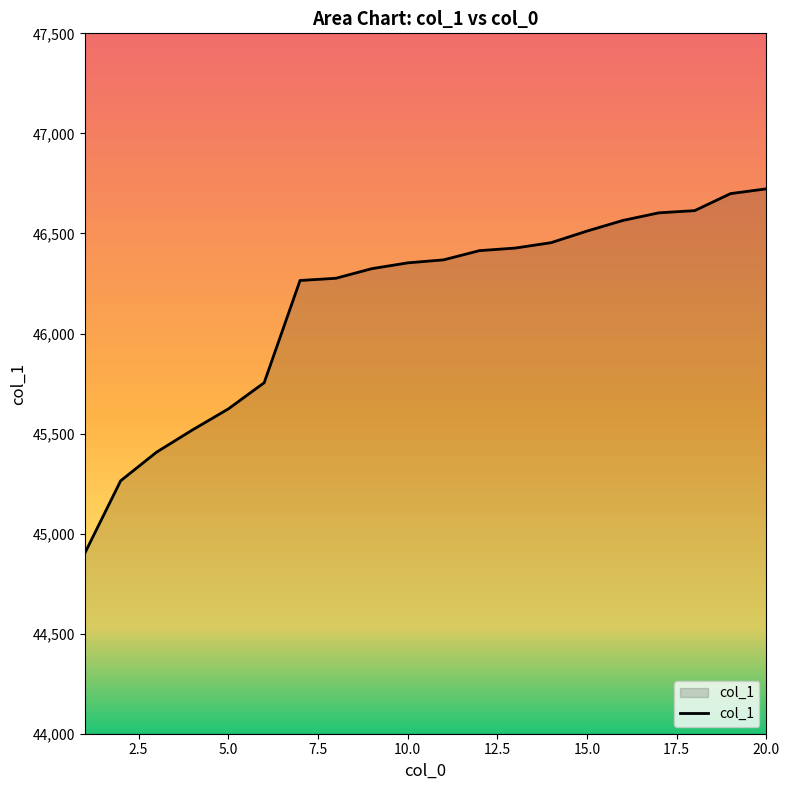

How many lines are shown in the chart?

1